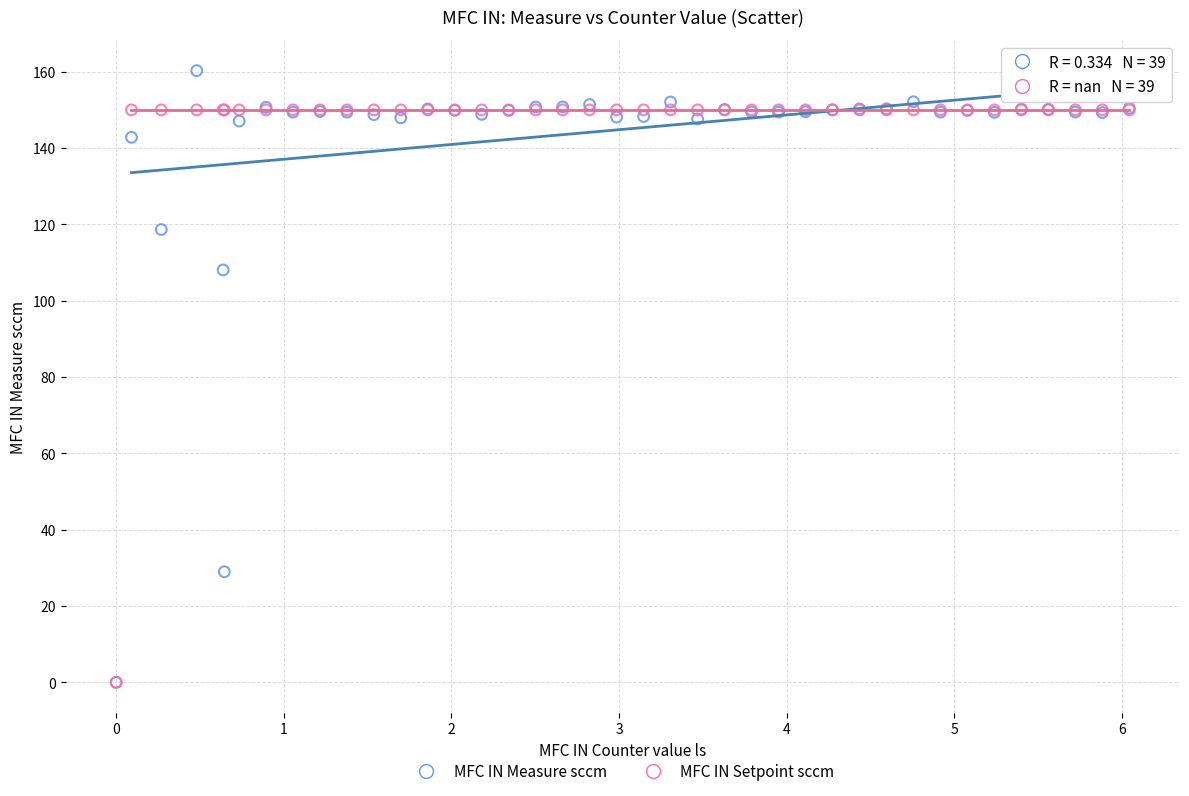

In the MFC IN Measure sccm series, what Y value is closest to 80?

108.1